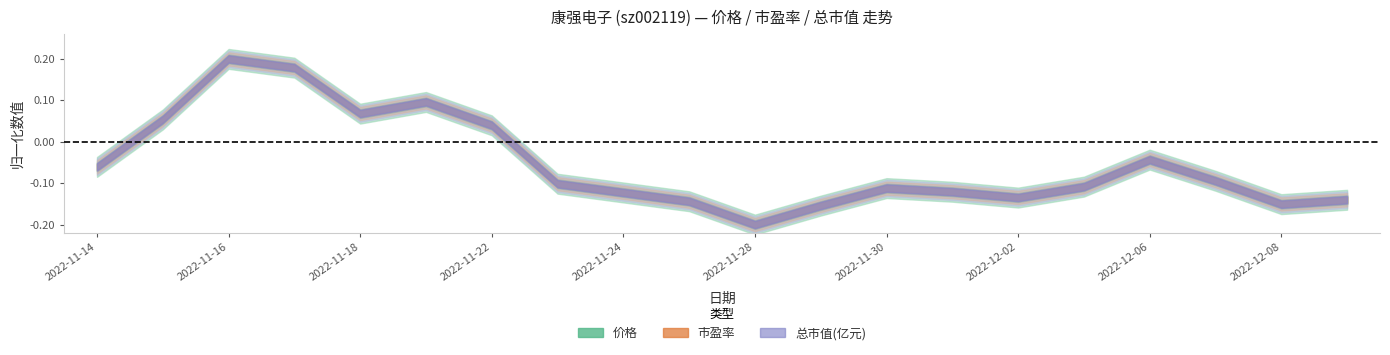

What is the label of the 4th point from the left?

2022-11-17